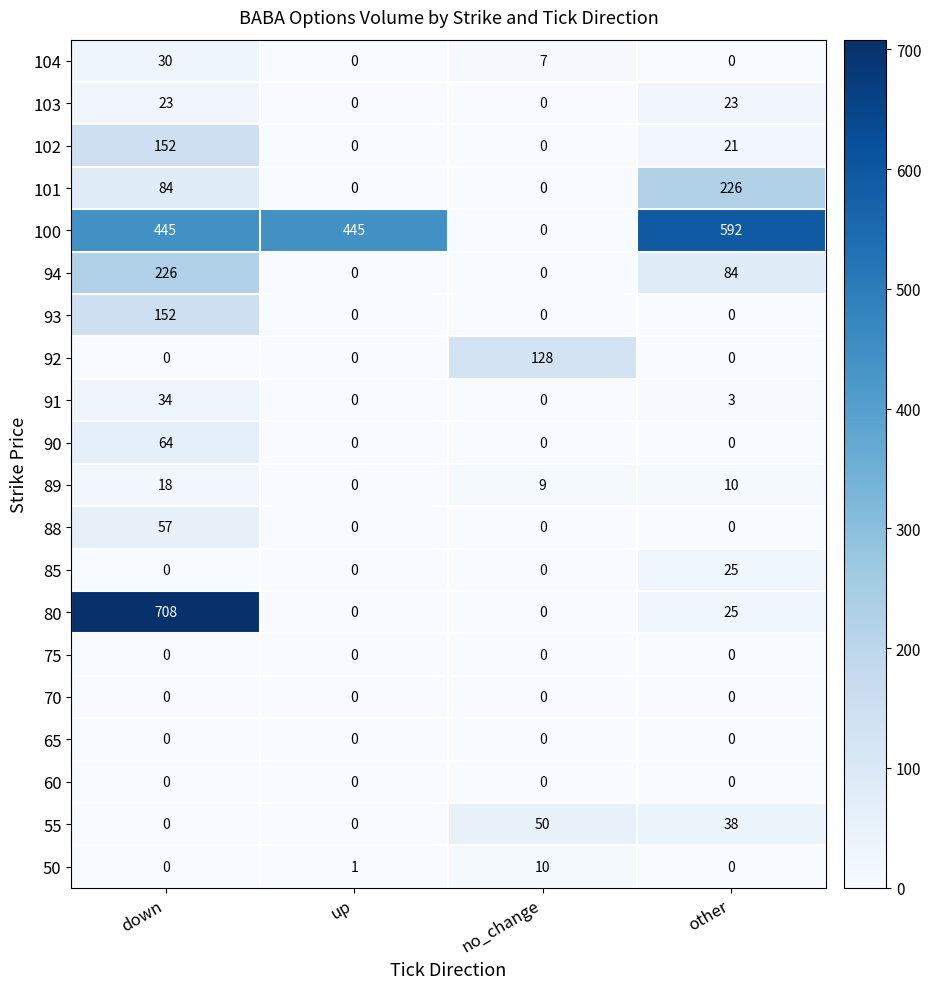

What is the sum of all 93 values?

152